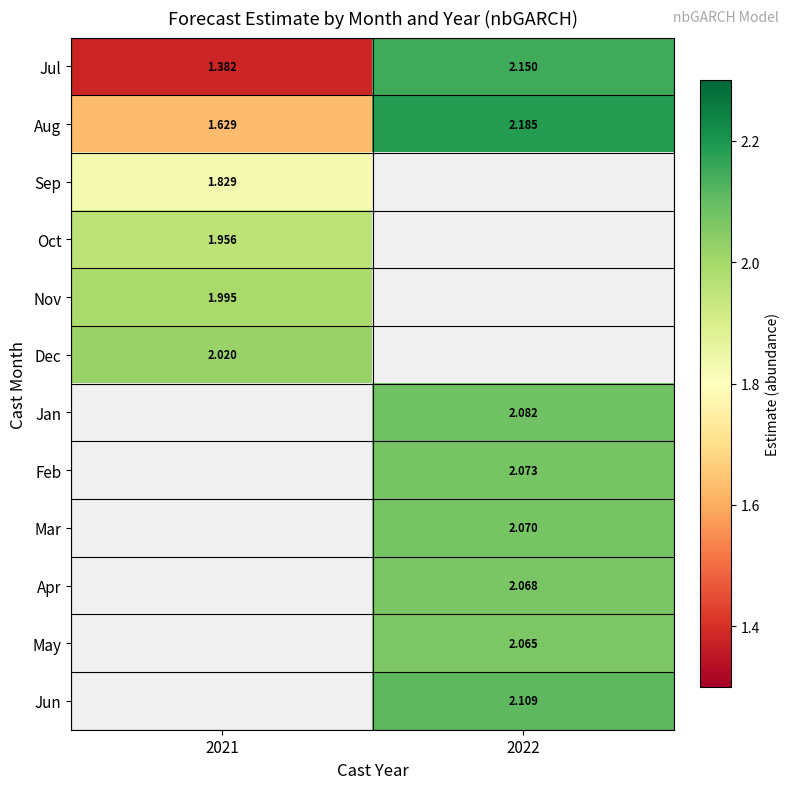

Is the value of Jul at 2022 greater than the value of Aug at 2022?

No